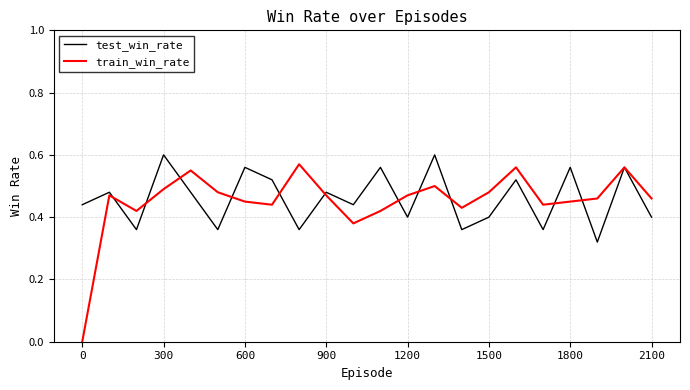

Which series has the largest range (max minus min)?

train_win_rate